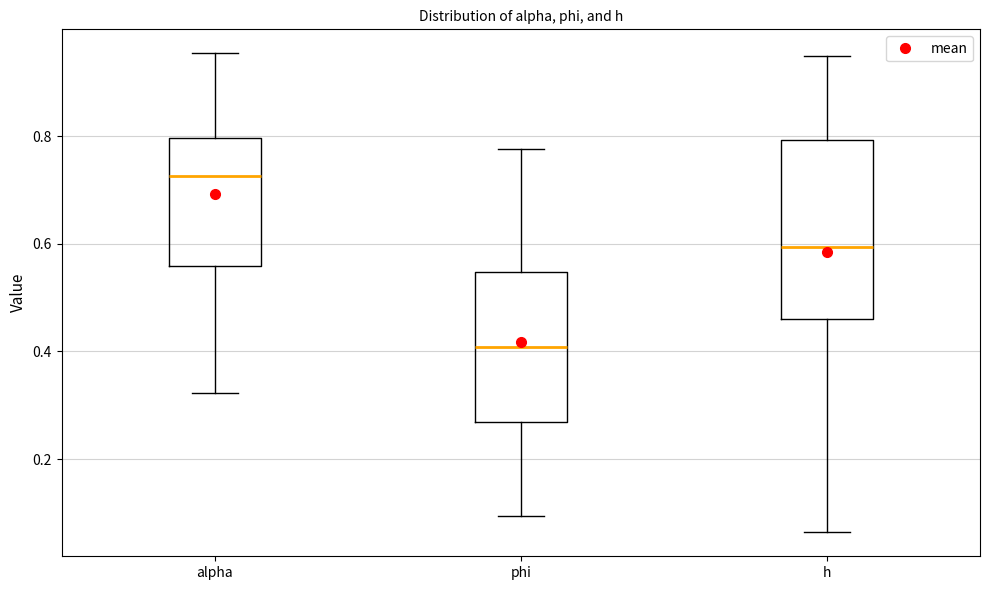

Reading left to right, transcribe this box plot: for each box, give where its median line is, the range the box spans, and where its two whiskers end, as read against the y-axis. The values are not printed on the chart, so give them approximately, as read against the axis.

alpha: median 0.72, box 0.56 to 0.80, whiskers 0.32 to 0.96
phi: median 0.40, box 0.26 to 0.54, whiskers 0.10 to 0.78
h: median 0.60, box 0.46 to 0.80, whiskers 0.06 to 0.94